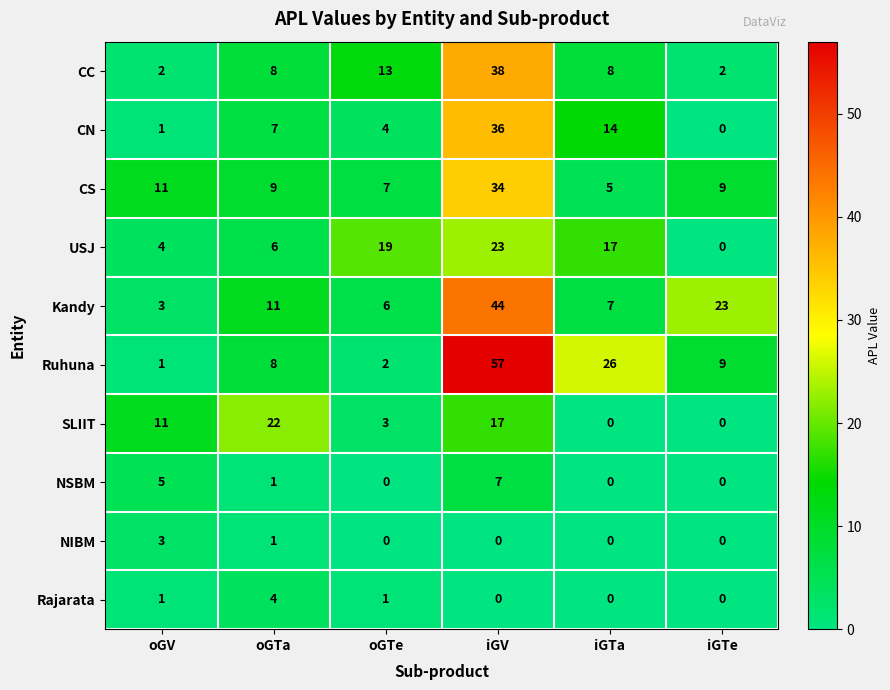

At which category is the sum across all series the highest?

iGV